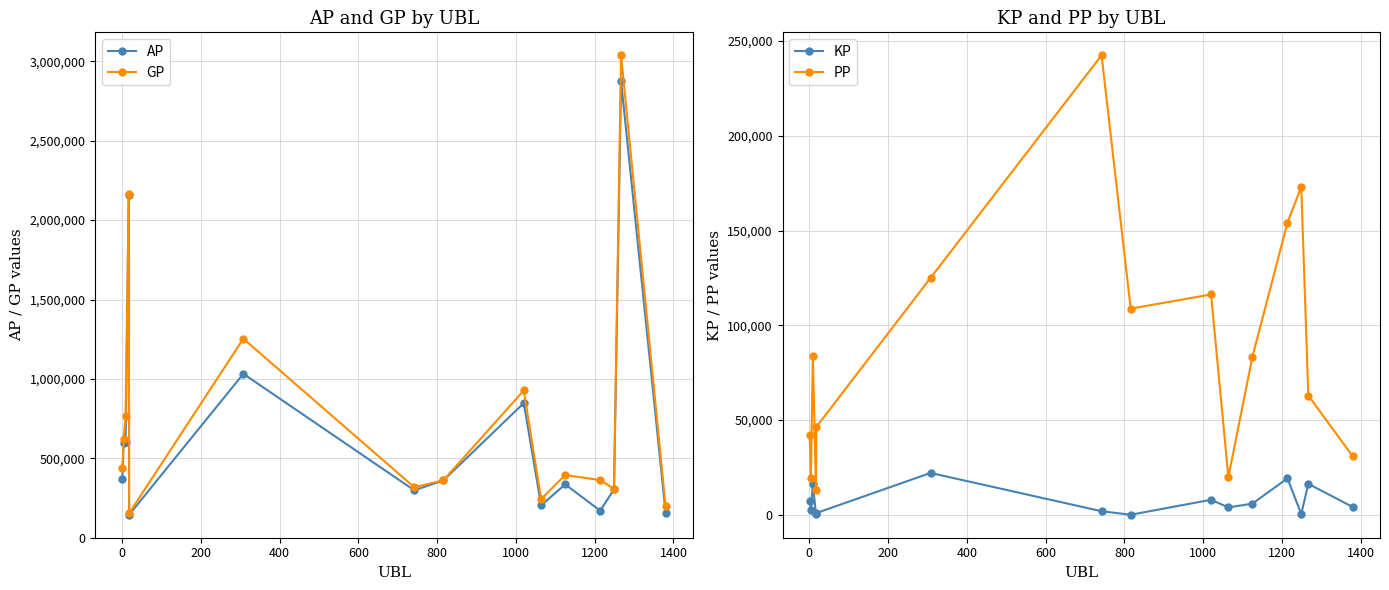

Reading left to right, extract all data points from this chart.

AP: 367880.0	593643.0	600043.0	2161135.0	144641.0	1032100.0	298448.0	361351.0	847795.0	203670.0	335691.0	170483.0	303993.0	2874227.0	157447.0
GP: 441787.0	619208.0	763533.0	2165175.0	154162.0	1253185.0	317590.0	361831.0	927272.0	242913.0	394807.0	362898.0	308071.0	3037842.0	198542.0
KP: 7390.8	2556.5	16348.9	404.0	952.1	22108.5	1914.2	48.0	7947.6	3924.3	5911.6	19241.5	407.8	16361.4	4109.5
PP: 42227.0	19389.0	83935.0	13345.0	46413.0	125059.0	242509.0	108816.0	116300.0	19882.0	83350.0	154167.0	173097.0	62966.0	30799.0